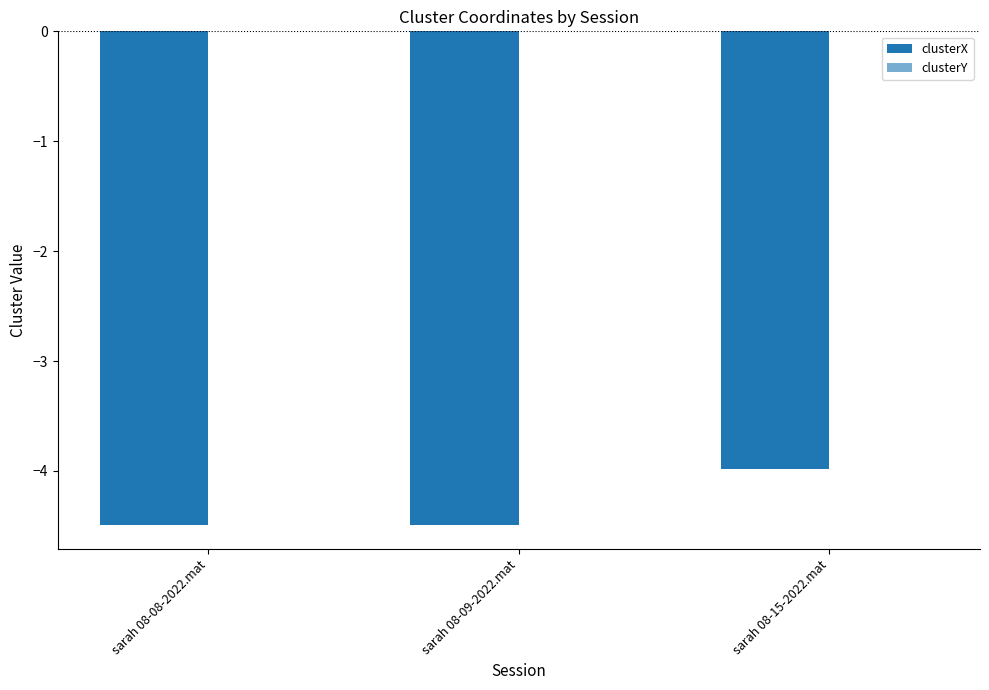

Which series has the largest total across all categories?

clusterY